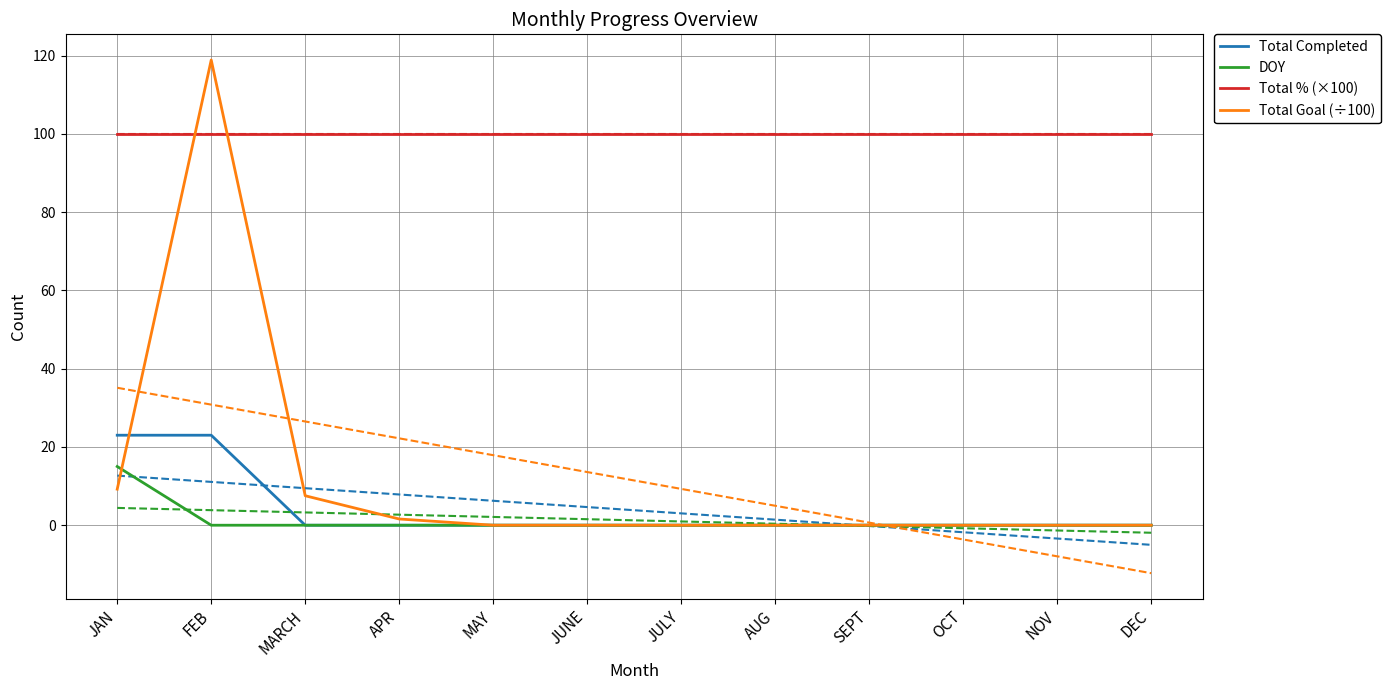

How many values in the Total Goal (÷100) series exceed 0?

4